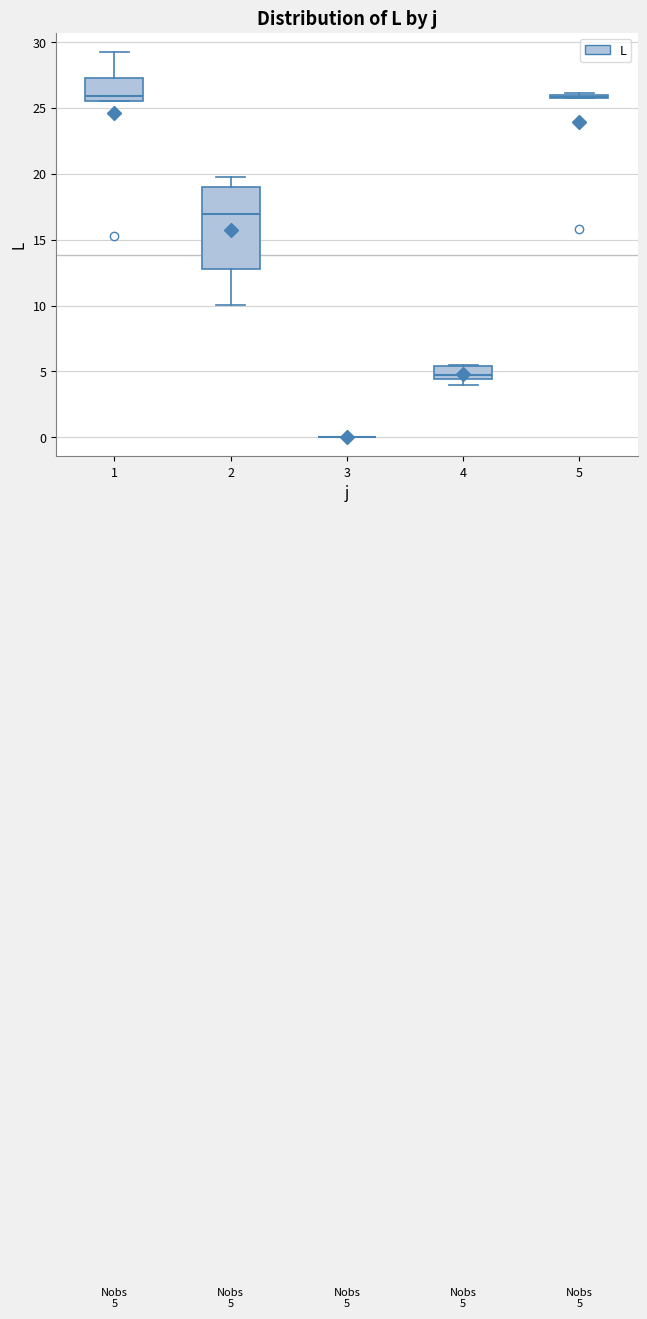

Comparing the boxes themselves (not the whiskers), which one is the tallest?

2